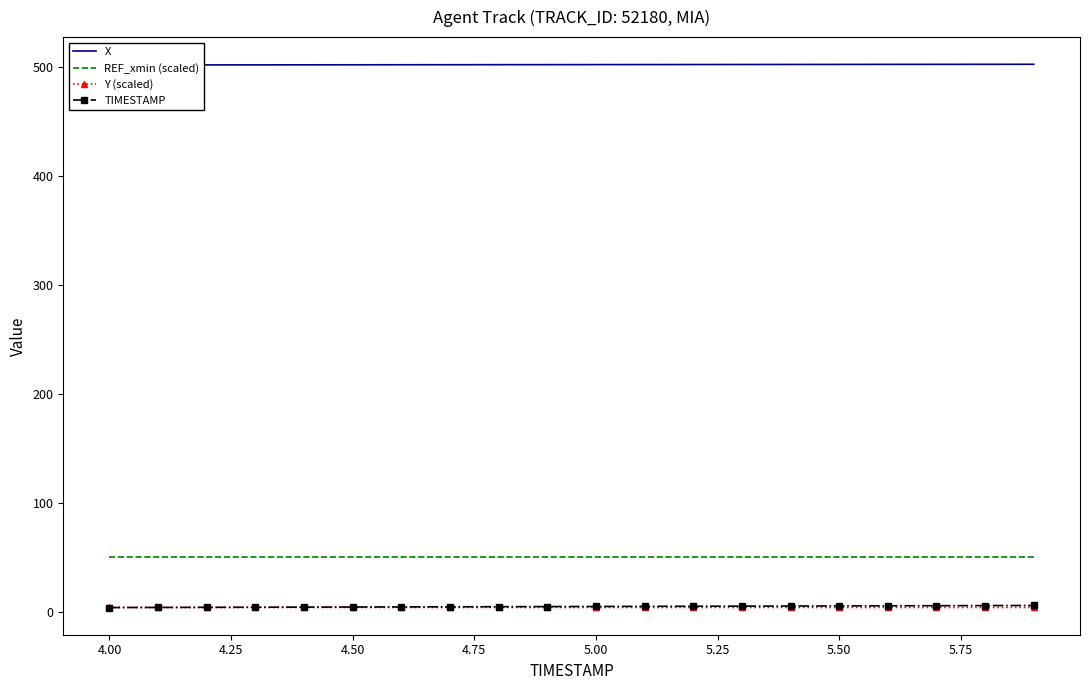

Rank the series by their maximum value, from lowest to highest.

Y (scaled), TIMESTAMP, REF_xmin (scaled), X